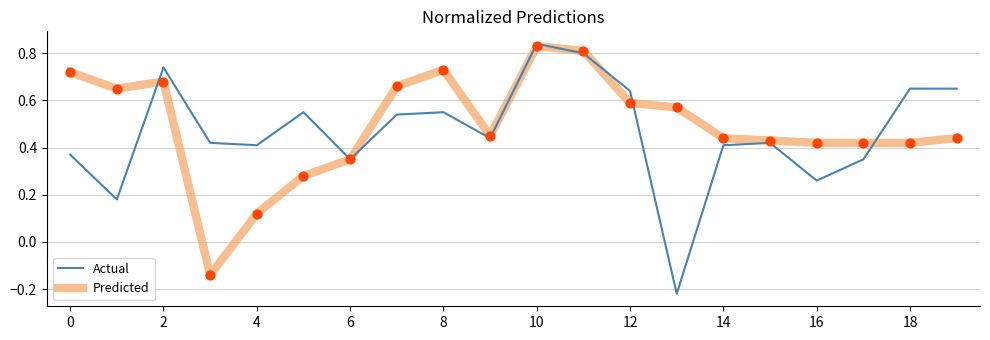

Which series has the widest spread of values?

Actual